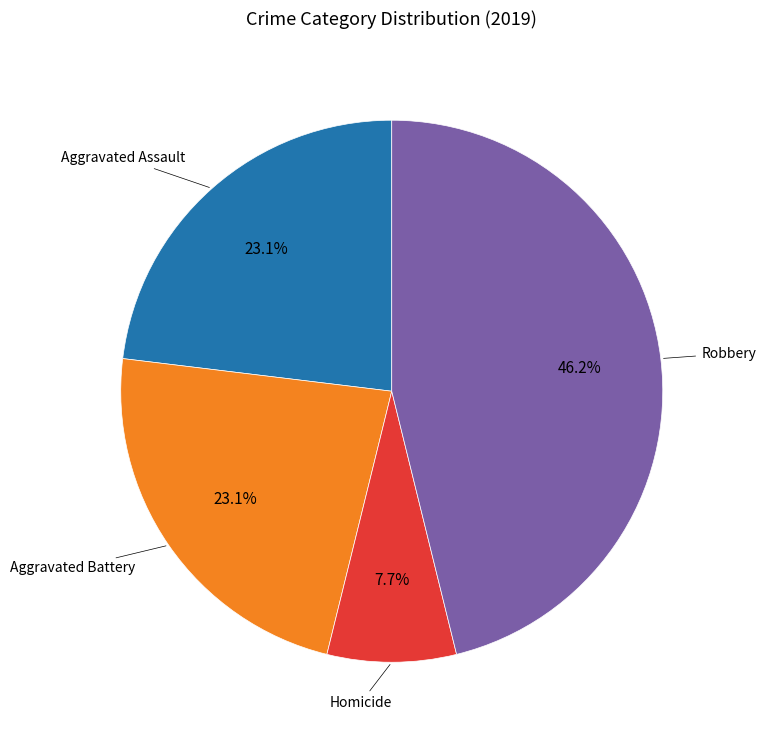

Does any single category account for the majority?

No